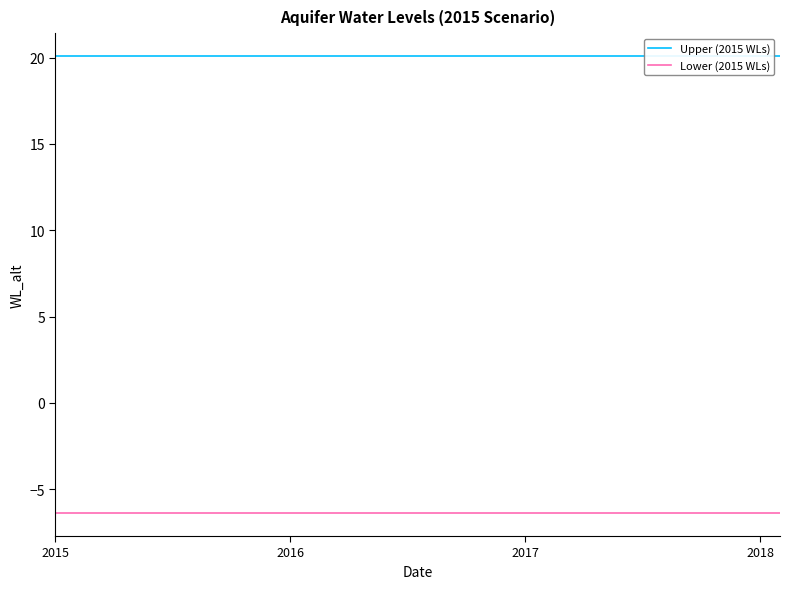

Which category has the highest value across all series?

2015